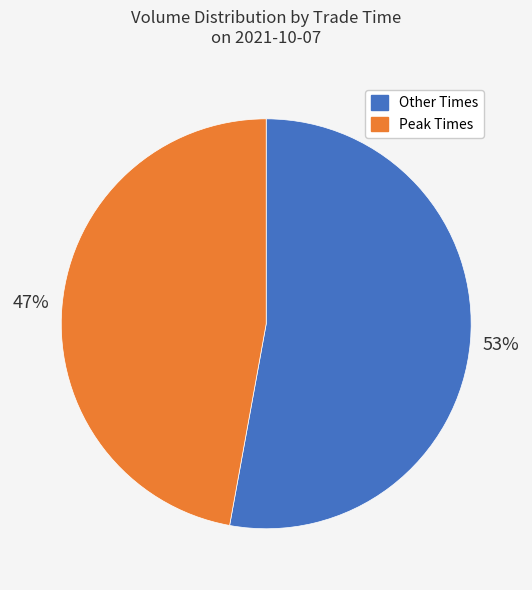

Does any single category account for the majority?

Yes